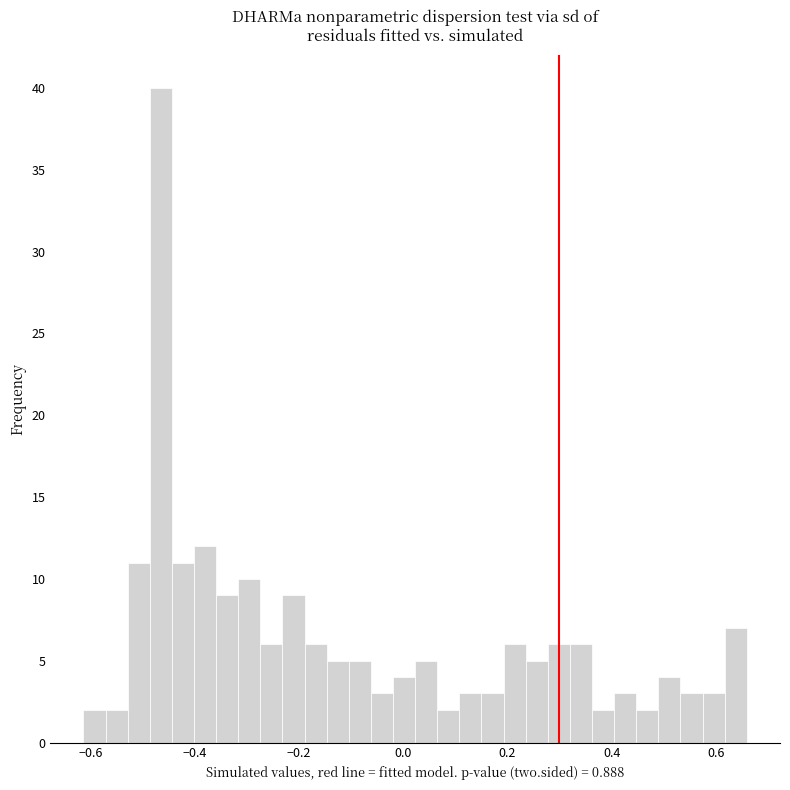

Read against the x-axis, roughly where is the centre of the tallest bar?

-0.46